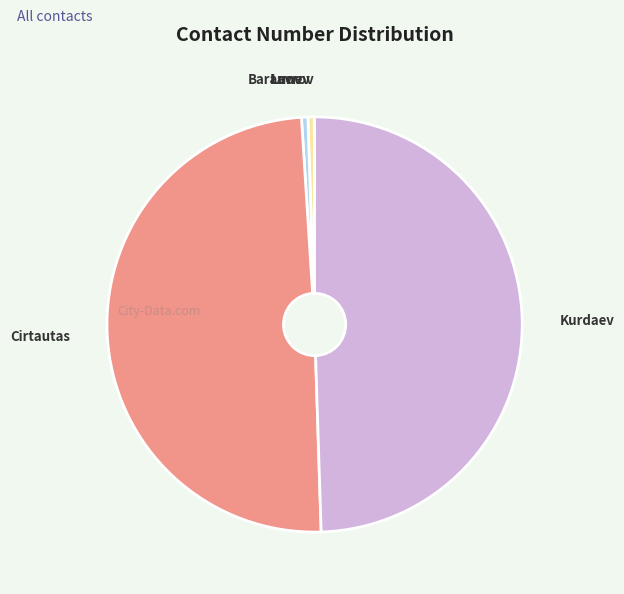

True or false: Cirtautas accounts for 49% of the total.

True